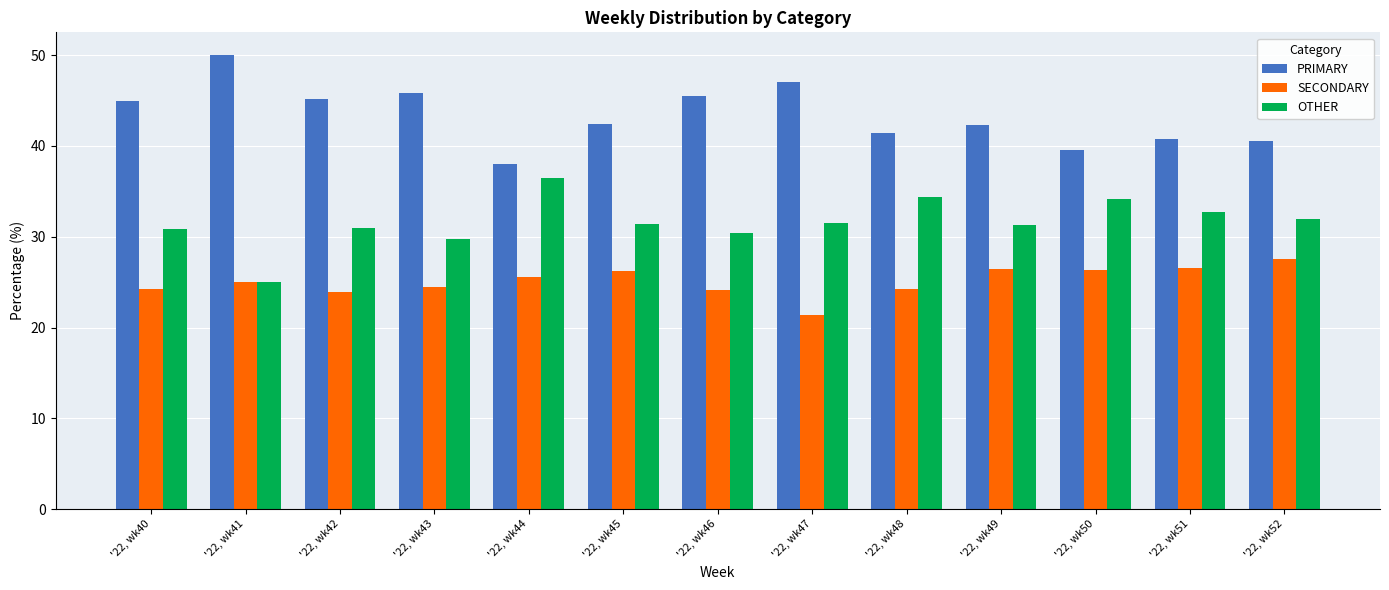

The SECONDARY series shows 12.9 at '22, wk50. True or false?

False